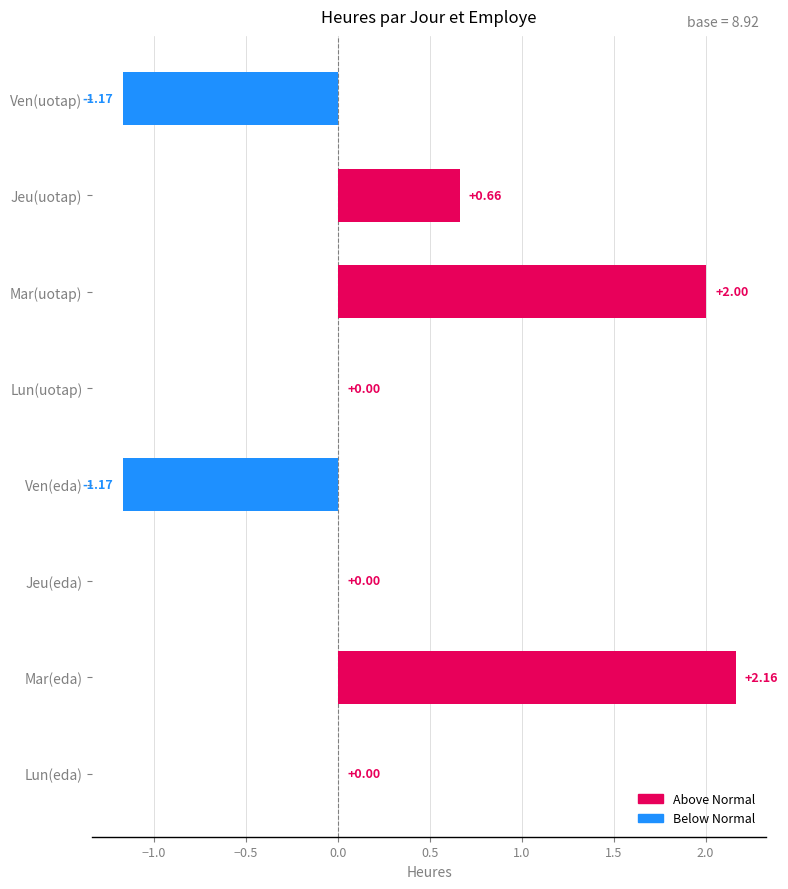

What is the change in value from Lun(eda) to Mar(uotap)?

+2.0